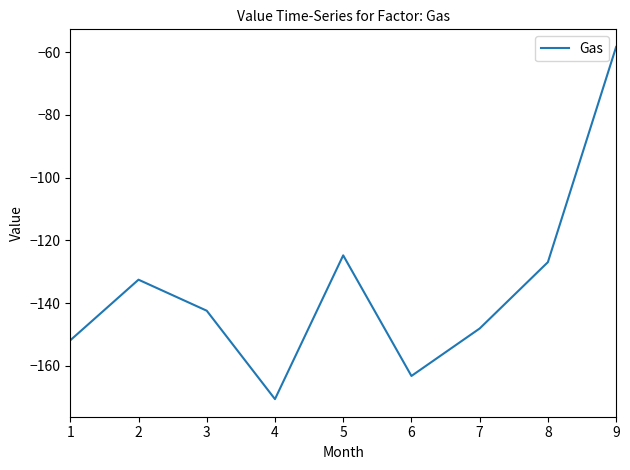

What is the sum of the values at 9 and 3?

-200.8